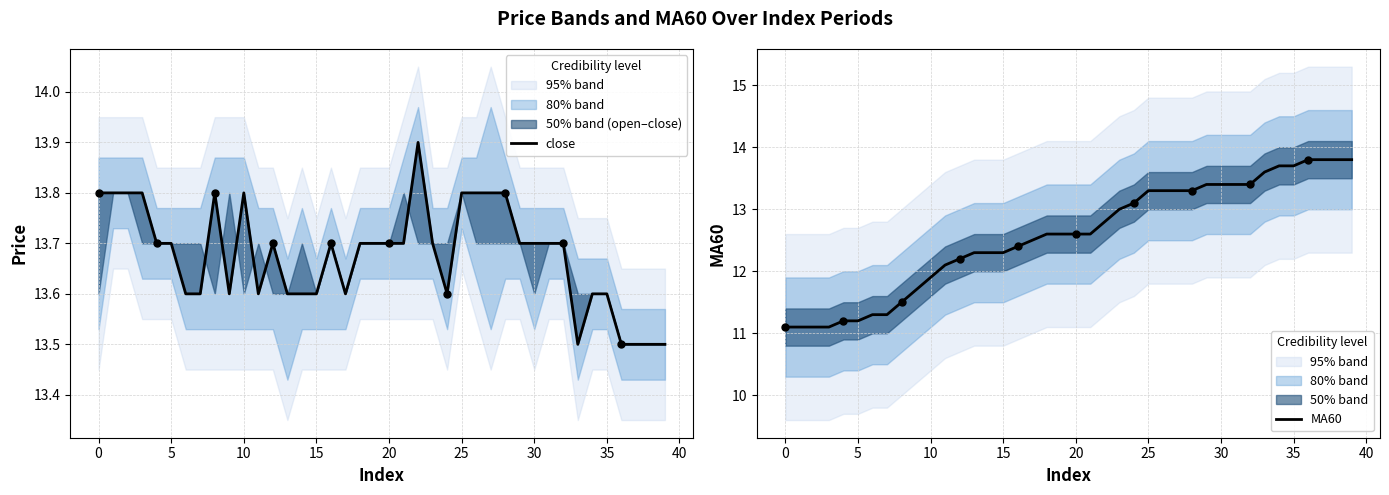

Which series contains the lowest Y value?

MA60